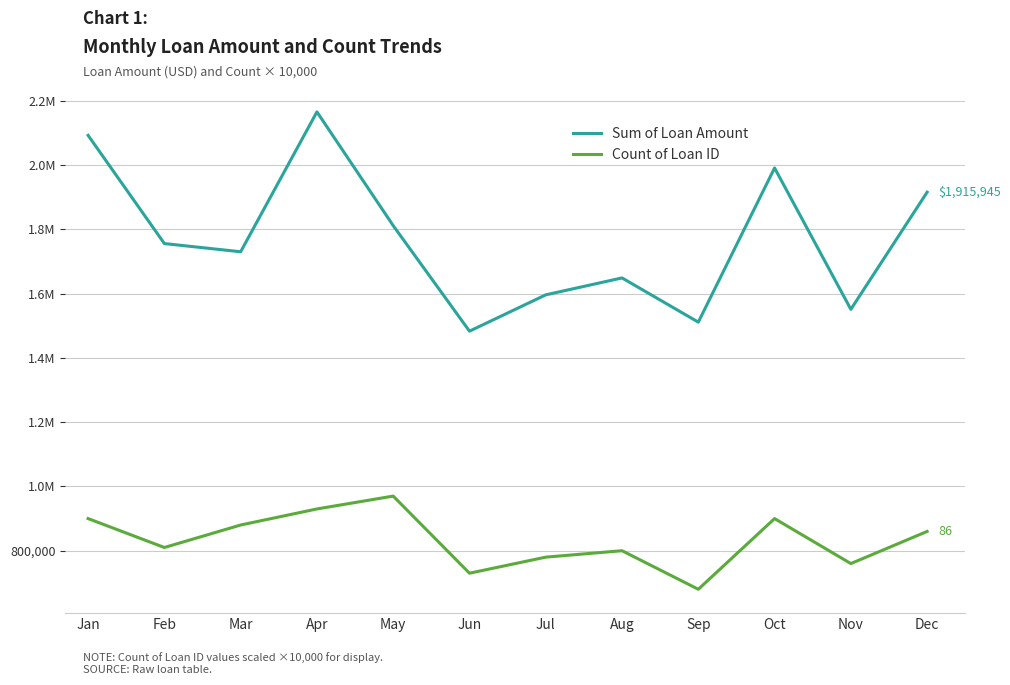

What are all the series names shown in the legend?

Sum of Loan Amount, Count of Loan ID